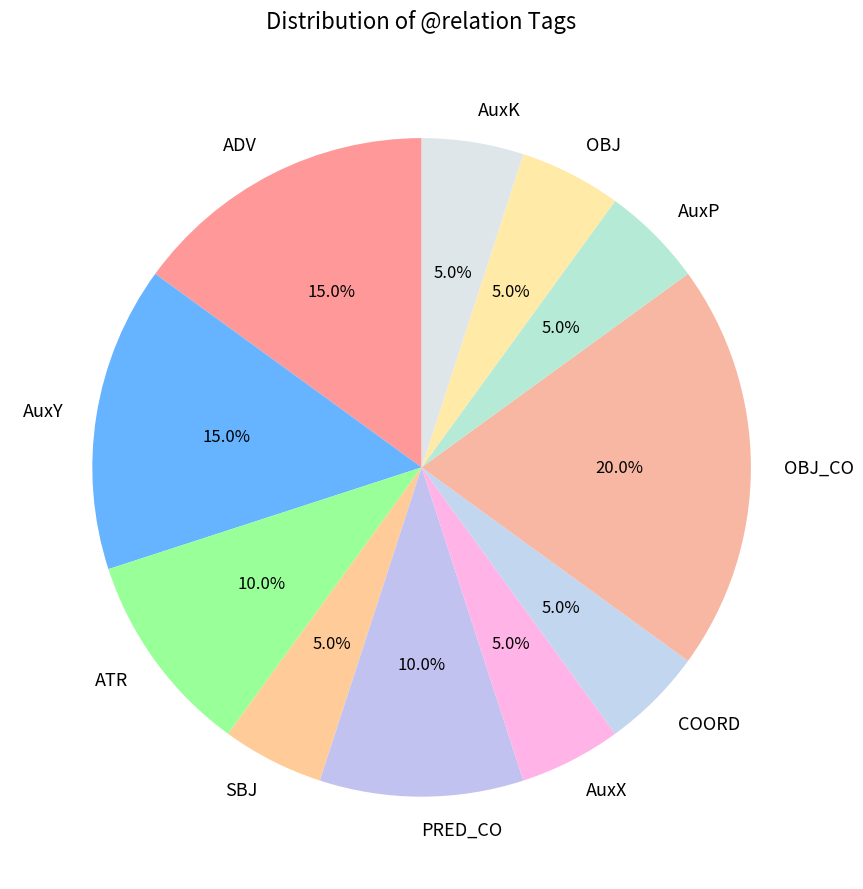

Between ADV and AuxK, which is larger?

ADV